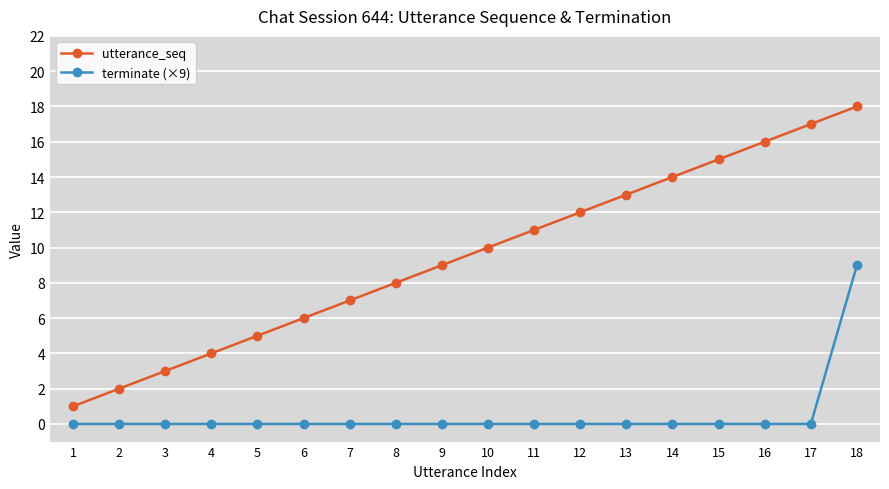

What is the minimum value for utterance_seq?

1